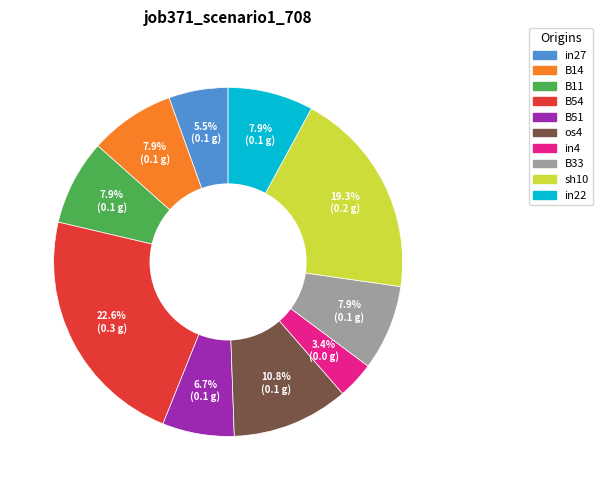

The in22 slice represents 8% of the pie. True or false?

True